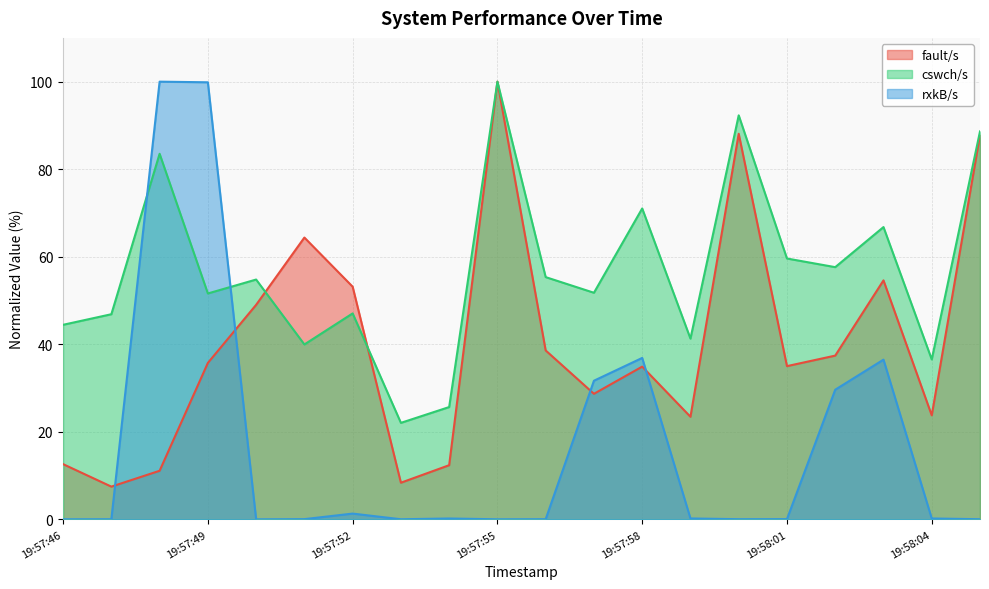

In cswch/s, how many points are lower than both neighbors (excluding endpoints)?

7